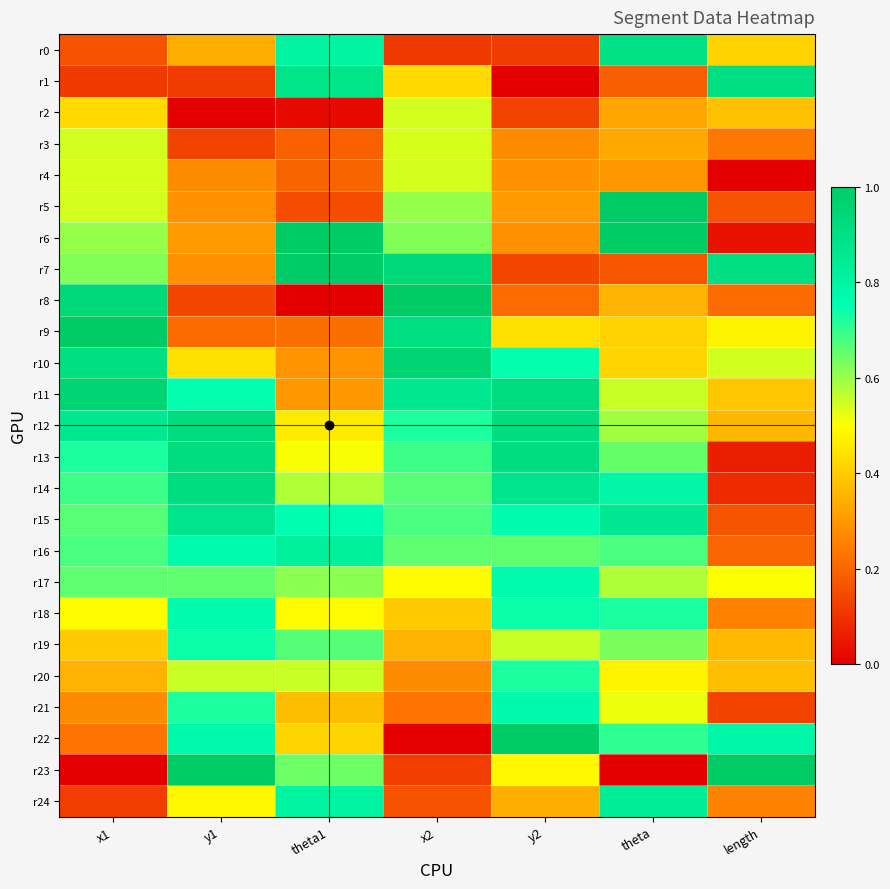

Reading left to right, what are all the values shown in this chart?

r0: x1=0.2	y1=0.3	theta1=0.8	x2=0.1	y2=0.1	theta=0.9	length=0.4
r1: x1=0.1	y1=0.1	theta1=0.9	x2=0.4	y2=0.0	theta=0.2	length=0.9
r2: x1=0.4	y1=0.0	theta1=0.0	x2=0.5	y2=0.1	theta=0.3	length=0.4
r3: x1=0.5	y1=0.1	theta1=0.2	x2=0.5	y2=0.3	theta=0.3	length=0.2
r4: x1=0.5	y1=0.3	theta1=0.2	x2=0.5	y2=0.3	theta=0.3	length=0.0
r5: x1=0.5	y1=0.3	theta1=0.2	x2=0.6	y2=0.3	theta=1.0	length=0.2
r6: x1=0.6	y1=0.3	theta1=1.0	x2=0.6	y2=0.3	theta=1.0	length=0.0
r7: x1=0.6	y1=0.3	theta1=1.0	x2=0.9	y2=0.1	theta=0.2	length=0.9
r8: x1=0.9	y1=0.1	theta1=0.0	x2=1.0	y2=0.2	theta=0.4	length=0.2
r9: x1=1.0	y1=0.2	theta1=0.2	x2=0.9	y2=0.4	theta=0.4	length=0.5
r10: x1=0.9	y1=0.4	theta1=0.3	x2=1.0	y2=0.7	theta=0.4	length=0.5
r11: x1=1.0	y1=0.7	theta1=0.3	x2=0.9	y2=0.9	theta=0.6	length=0.4
r12: x1=0.9	y1=0.9	theta1=0.5	x2=0.7	y2=0.9	theta=0.6	length=0.4
r13: x1=0.7	y1=0.9	theta1=0.5	x2=0.7	y2=0.9	theta=0.6	length=0.1
r14: x1=0.7	y1=0.9	theta1=0.6	x2=0.7	y2=0.9	theta=0.8	length=0.1
r15: x1=0.7	y1=0.9	theta1=0.8	x2=0.7	y2=0.8	theta=0.9	length=0.2
r16: x1=0.7	y1=0.8	theta1=0.8	x2=0.7	y2=0.7	theta=0.7	length=0.2
r17: x1=0.7	y1=0.7	theta1=0.6	x2=0.5	y2=0.8	theta=0.6	length=0.5
r18: x1=0.5	y1=0.8	theta1=0.5	x2=0.4	y2=0.7	theta=0.7	length=0.3
r19: x1=0.4	y1=0.7	theta1=0.7	x2=0.4	y2=0.6	theta=0.6	length=0.4
r20: x1=0.4	y1=0.6	theta1=0.6	x2=0.3	y2=0.7	theta=0.5	length=0.4
r21: x1=0.3	y1=0.7	theta1=0.4	x2=0.2	y2=0.8	theta=0.5	length=0.1
r22: x1=0.2	y1=0.8	theta1=0.4	x2=0.0	y2=1.0	theta=0.7	length=0.8
r23: x1=0.0	y1=1.0	theta1=0.6	x2=0.1	y2=0.5	theta=0.0	length=1.0
r24: x1=0.1	y1=0.5	theta1=0.8	x2=0.2	y2=0.3	theta=0.8	length=0.3